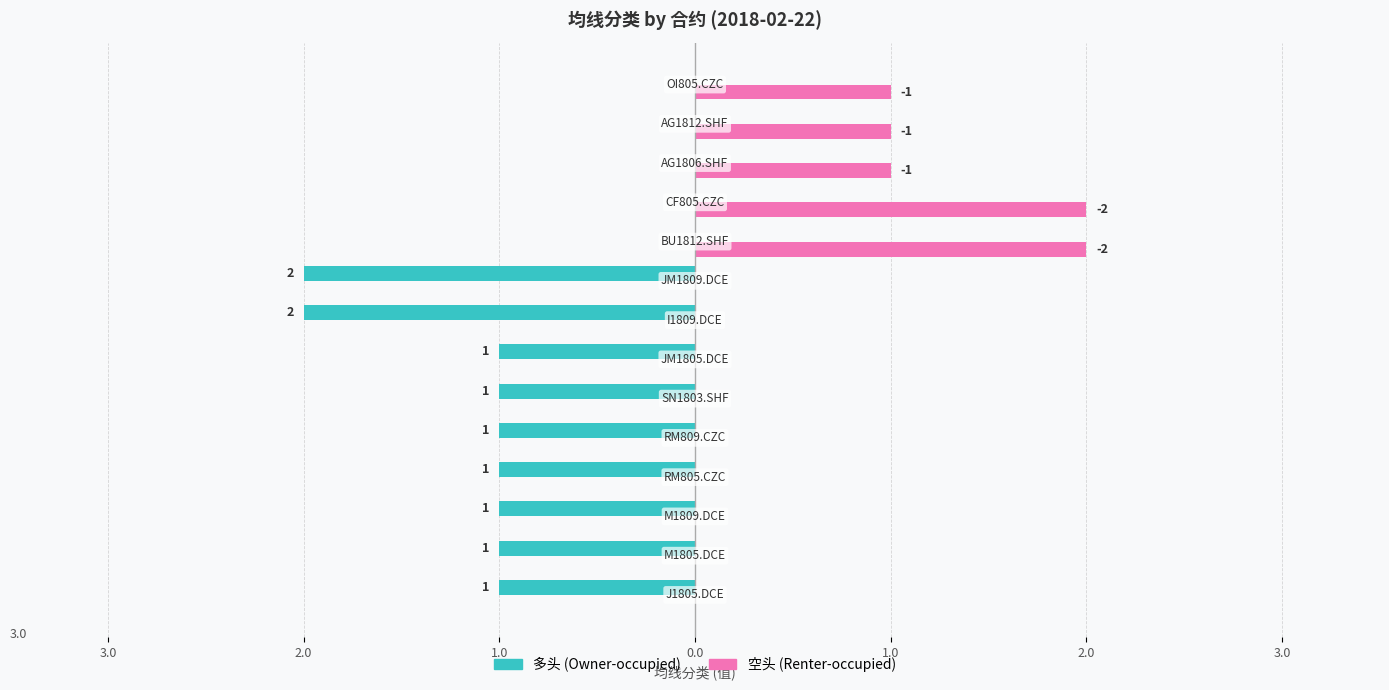

How many bars are there in each group?

2